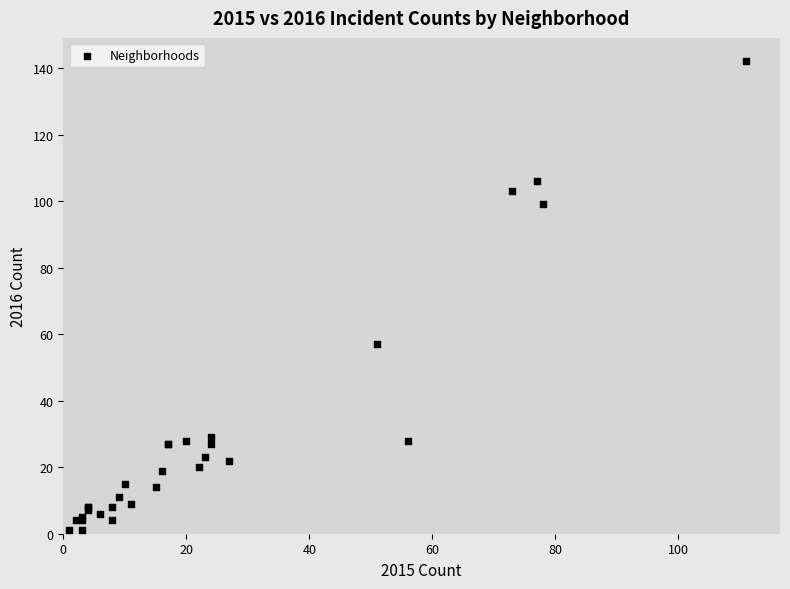

What Y value in the scatter plot is closest to 71?

57